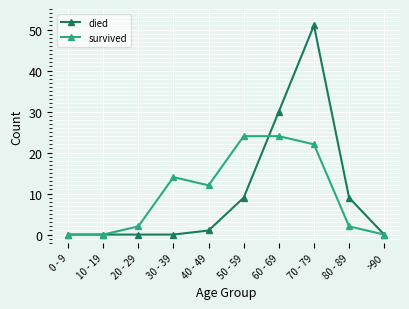

At how many categories does at least one series exceed 1?

7